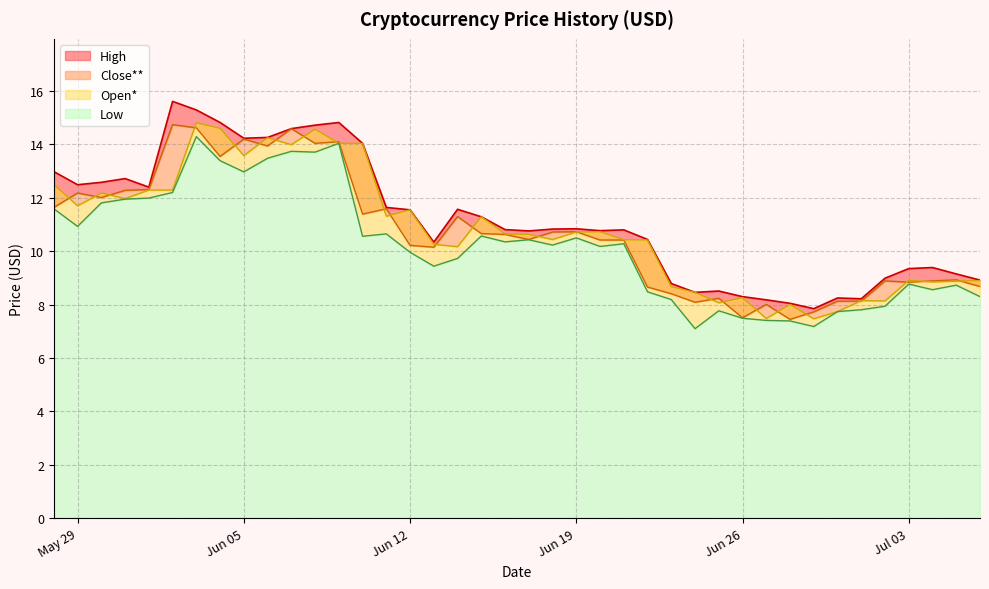

What are all the series names shown in the legend?

High, Close, Low, Open